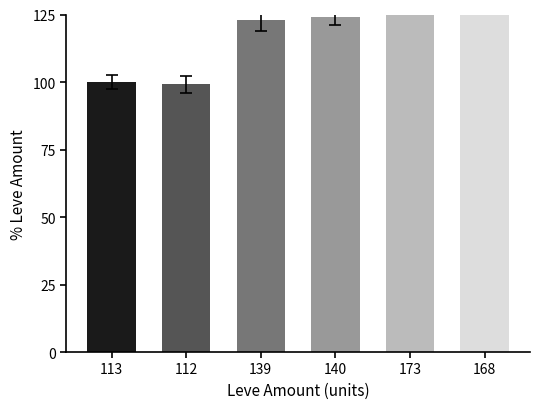

Is it true that the value at 113 is 100.0?

True